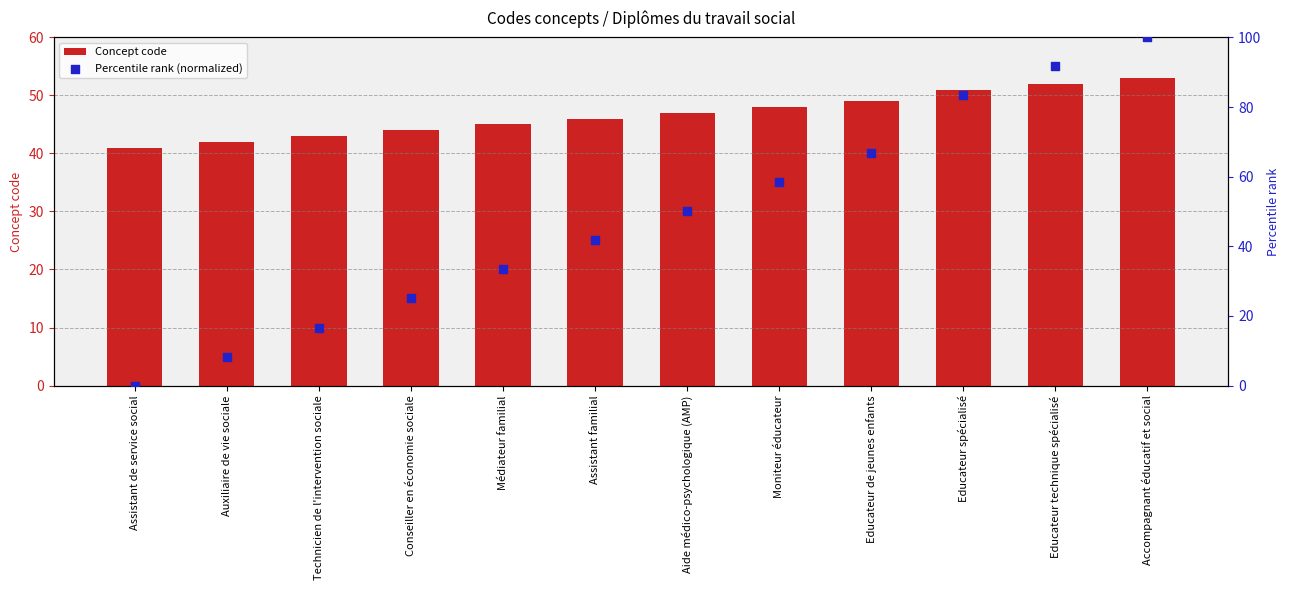

Which series contains the lowest Y value?

Percentile rank (normalized)